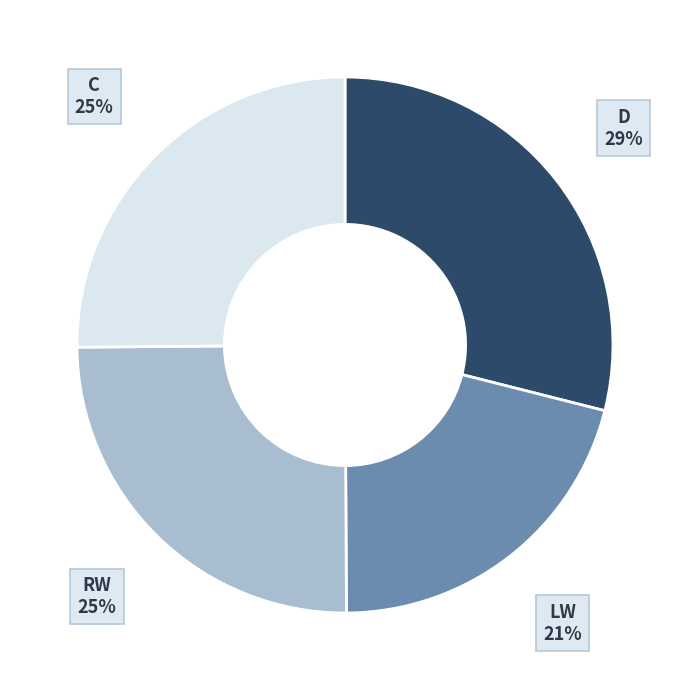

To the nearest percent, what is the difference between the largest and smallest slice percentages?

8%